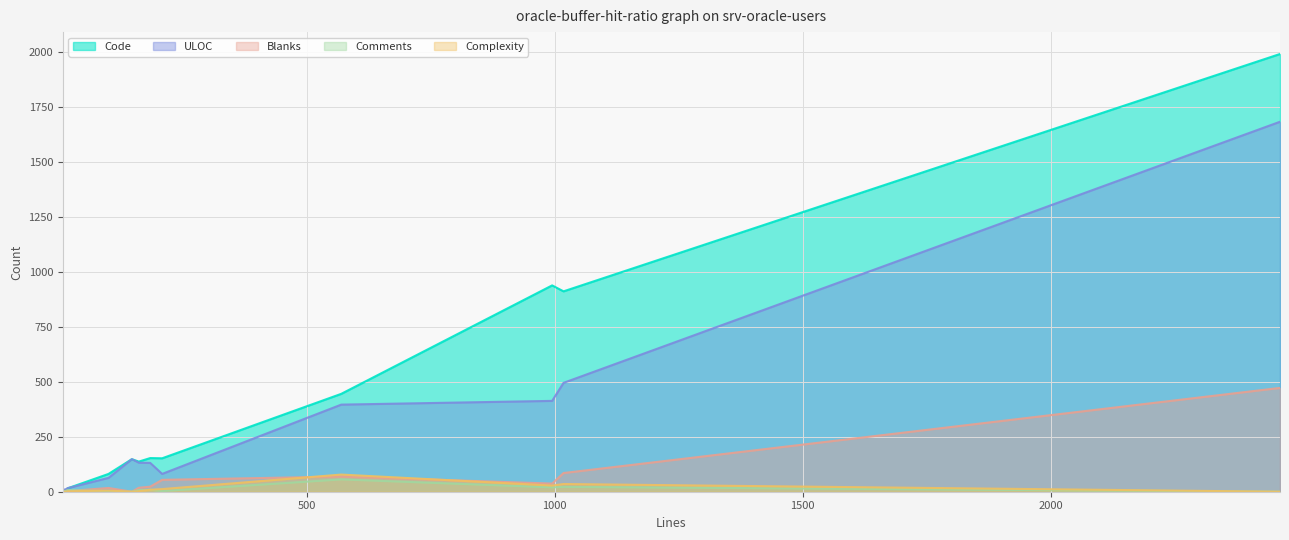

True or false: ULOC and Complexity cross at least once.

False